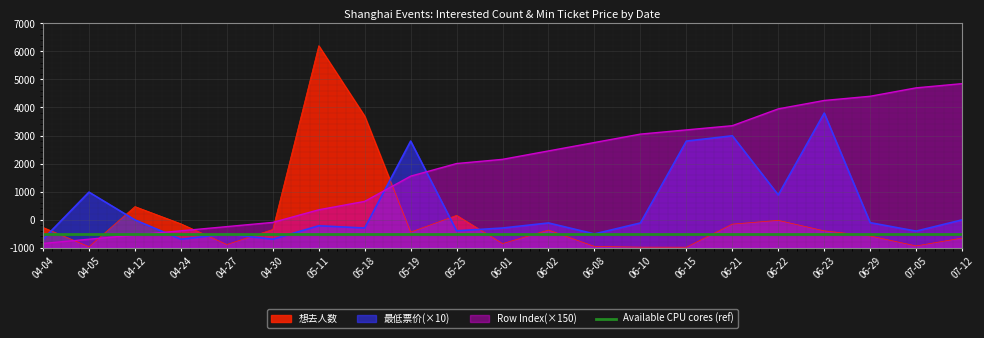

Which series has the largest total across all categories?

Row Index(×150)